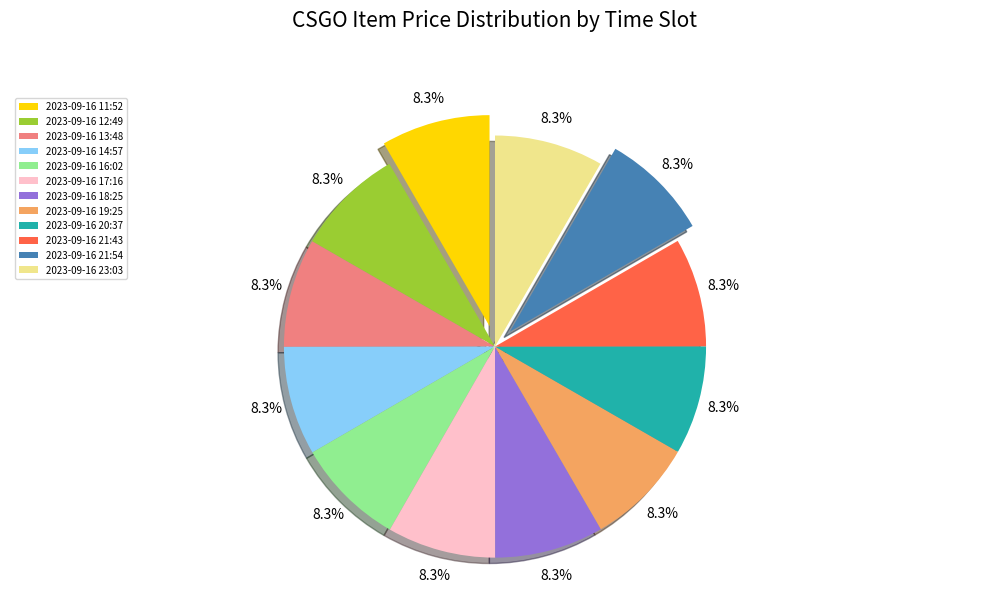

Does any single category account for the majority?

No